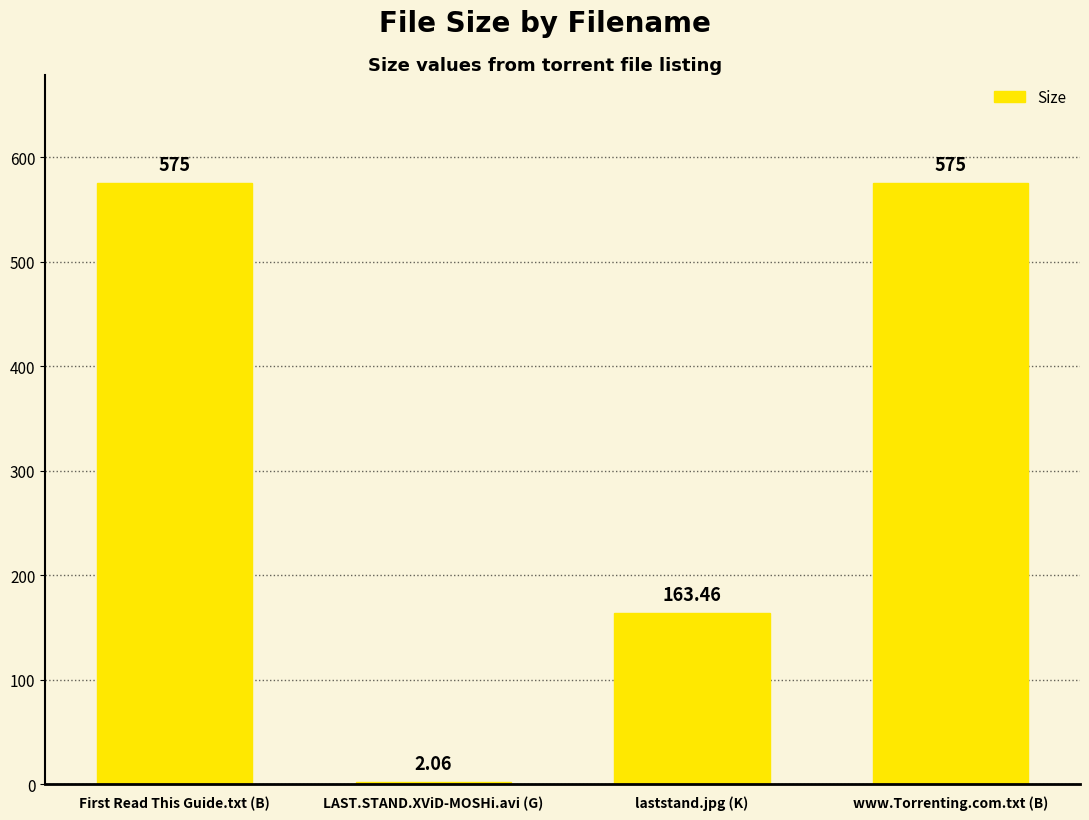

What is the difference between the maximum and second lowest values?

411.5